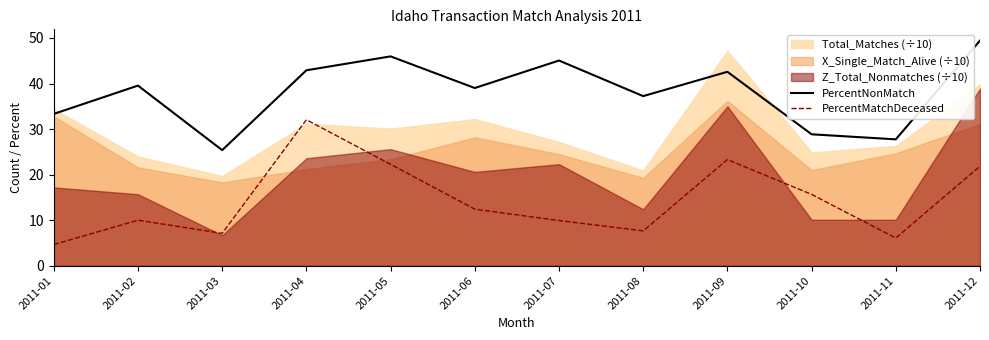

True or false: PercentMatchDeceased and PercentNonMatch intersect in this chart.

False